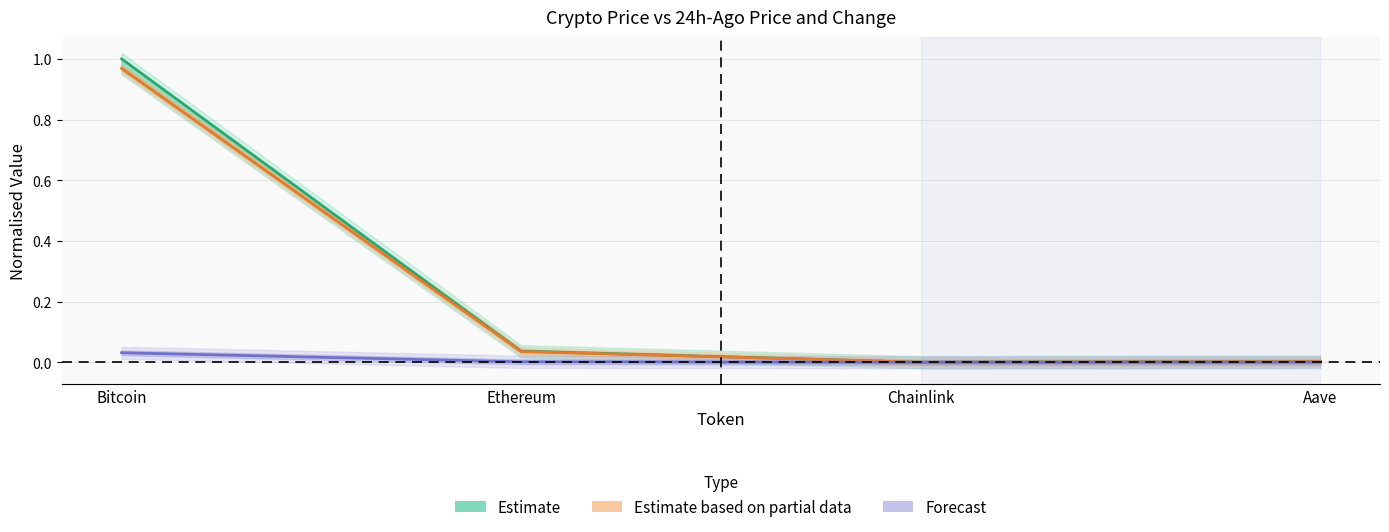

List the series in order of their peak value, lowest first.

Forecast, Estimate based on partial data, Estimate